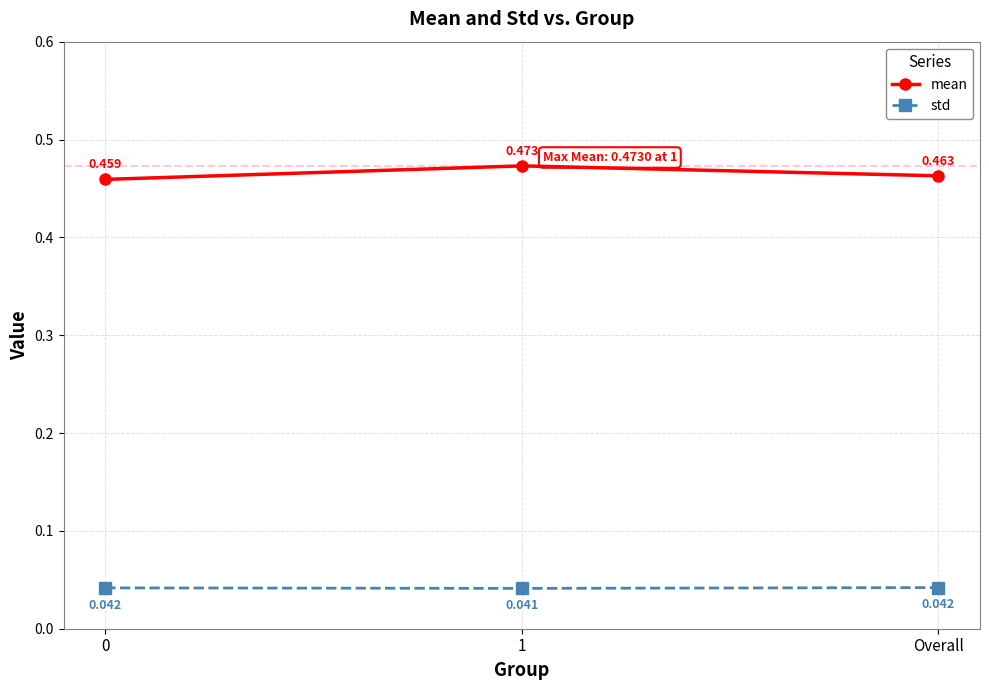

Rank the series by their average value, from highest to lowest.

mean, std